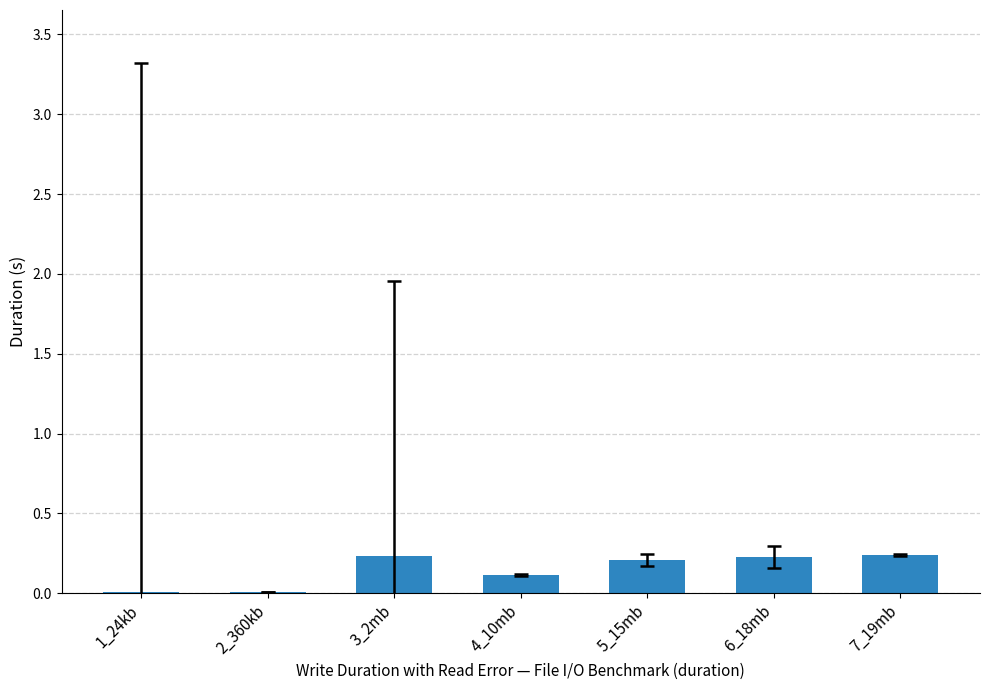

What is the sum of all values?

1.0